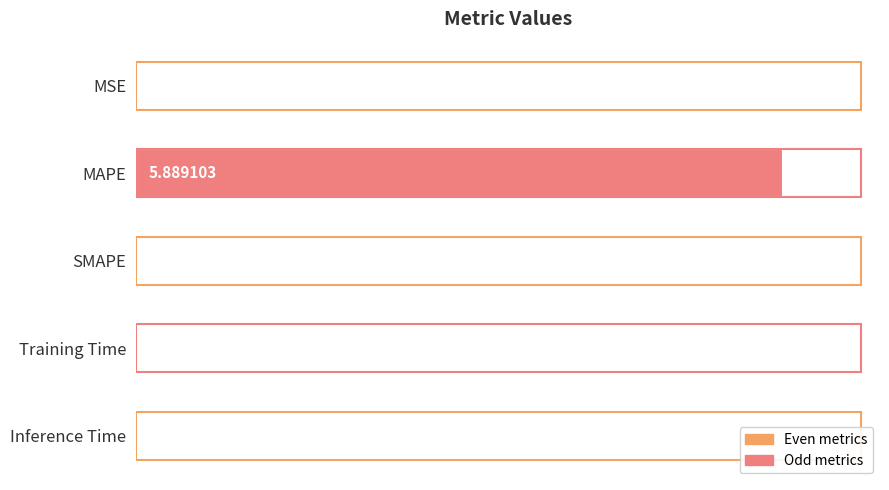

Which has a higher value, Training Time or MSE?

Training Time